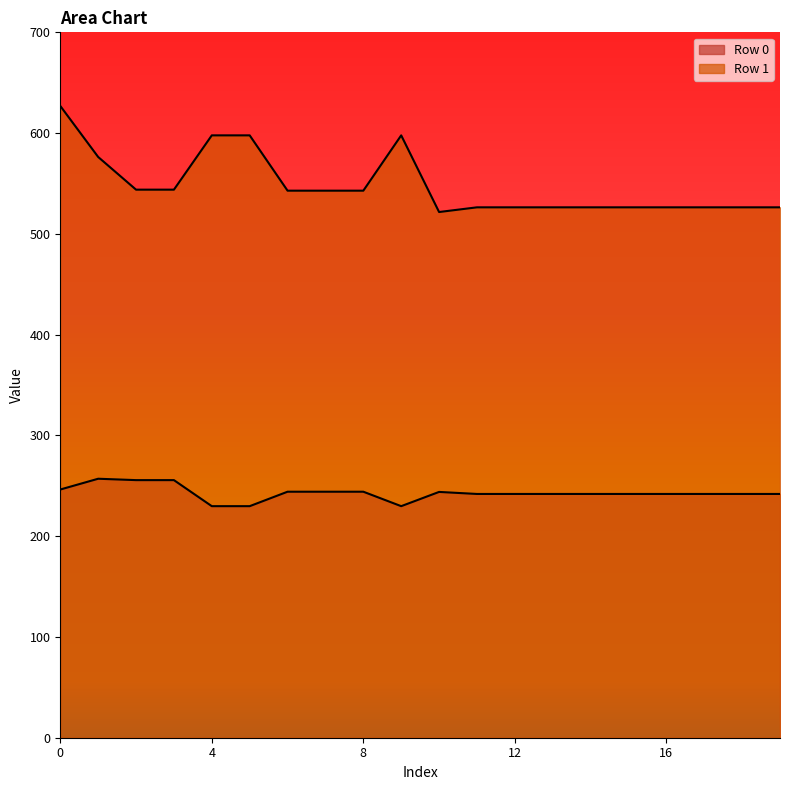

True or false: Row 1 has a value of 238.3 at 19.

False